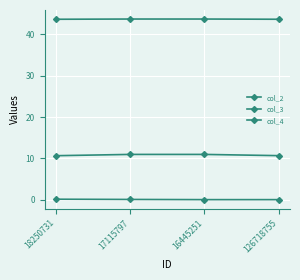

Which series changed the most between 18250731 and 17115797?

col_3